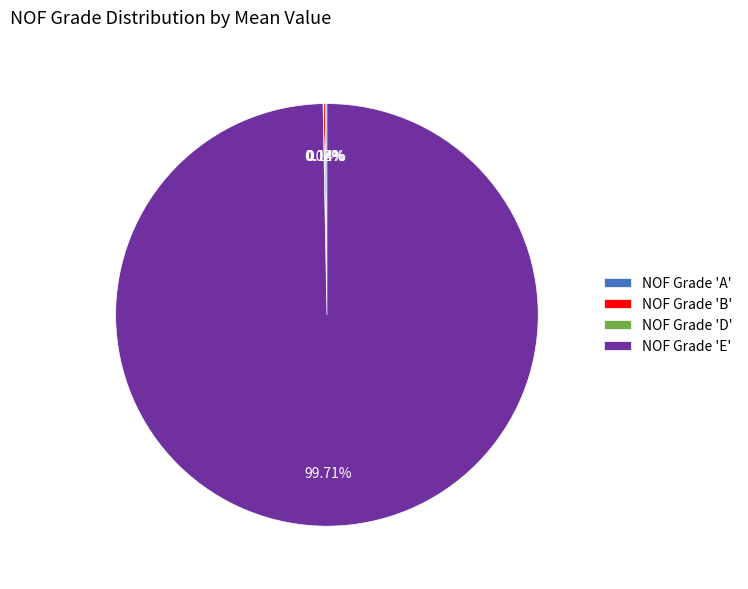

Does any single category account for the majority?

Yes